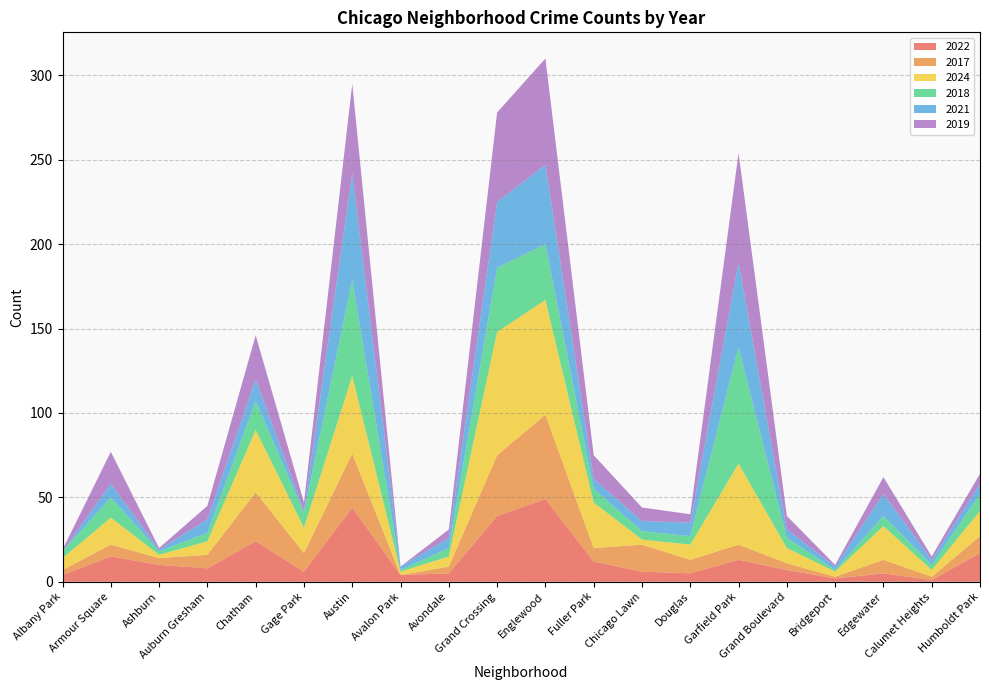

Reading right to left, transcribe all the data shown in this chart.

2022: Humboldt Park=17	Calumet Heights=1	Edgewater=5	Bridgeport=2	Grand Boulevard=7	Garfield Park=13	Douglas=5	Chicago Lawn=6	Fuller Park=12	Englewood=49	Grand Crossing=39	Avondale=5	Avalon Park=4	Austin=44	Gage Park=6	Chatham=24	Auburn Gresham=8	Ashburn=10	Armour Square=15	Albany Park=4
2017: Humboldt Park=10	Calumet Heights=2	Edgewater=8	Bridgeport=1	Grand Boulevard=4	Garfield Park=9	Douglas=8	Chicago Lawn=16	Fuller Park=8	Englewood=50	Grand Crossing=36	Avondale=4	Avalon Park=0	Austin=32	Gage Park=11	Chatham=29	Auburn Gresham=8	Ashburn=4	Armour Square=7	Albany Park=3
2024: Humboldt Park=15	Calumet Heights=4	Edgewater=20	Bridgeport=3	Grand Boulevard=9	Garfield Park=48	Douglas=9	Chicago Lawn=3	Fuller Park=27	Englewood=68	Grand Crossing=73	Avondale=6	Avalon Park=2	Austin=46	Gage Park=15	Chatham=37	Auburn Gresham=8	Ashburn=2	Armour Square=16	Albany Park=7
2018: Humboldt Park=10	Calumet Heights=3	Edgewater=6	Bridgeport=1	Grand Boulevard=6	Garfield Park=69	Douglas=5	Chicago Lawn=5	Fuller Park=8	Englewood=33	Grand Crossing=38	Avondale=5	Avalon Park=1	Austin=57	Gage Park=9	Chatham=17	Auburn Gresham=5	Ashburn=2	Armour Square=12	Albany Park=4
2021: Humboldt Park=6	Calumet Heights=3	Edgewater=13	Bridgeport=2	Grand Boulevard=5	Garfield Park=50	Douglas=8	Chicago Lawn=6	Fuller Park=6	Englewood=47	Grand Crossing=39	Avondale=6	Avalon Park=2	Austin=63	Gage Park=1	Chatham=13	Auburn Gresham=8	Ashburn=1	Armour Square=8	Albany Park=0
2019: Humboldt Park=6	Calumet Heights=2	Edgewater=10	Bridgeport=1	Grand Boulevard=8	Garfield Park=65	Douglas=5	Chicago Lawn=8	Fuller Park=14	Englewood=63	Grand Crossing=53	Avondale=5	Avalon Park=0	Austin=53	Gage Park=5	Chatham=26	Auburn Gresham=8	Ashburn=1	Armour Square=19	Albany Park=1